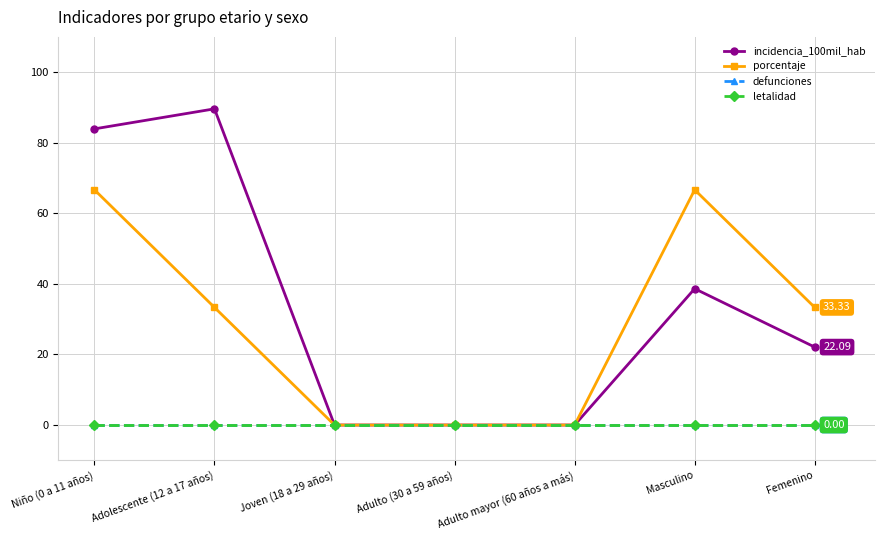

Is this an area chart (filled region under the line)?

No